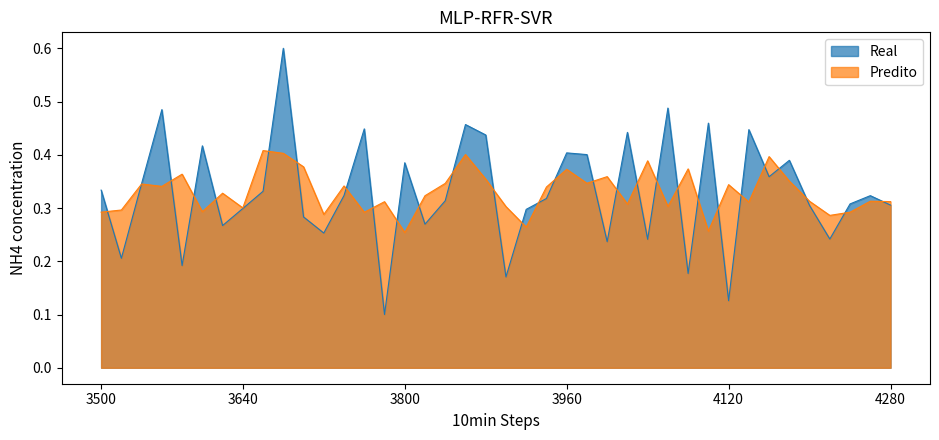

Which series has the largest range (max minus min)?

Real